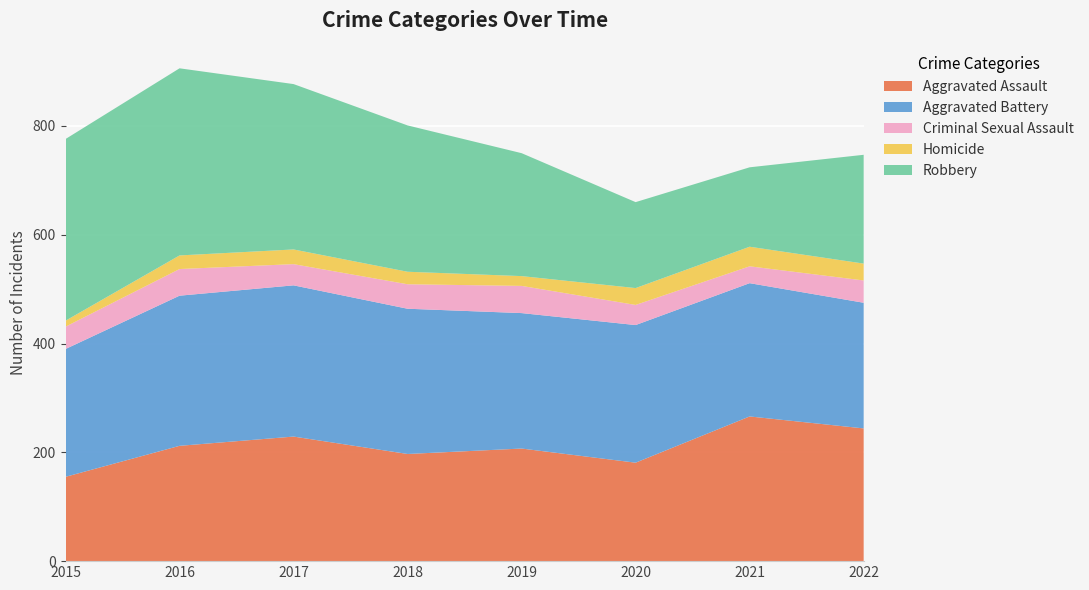

Reading left to right, list all the values displayed in this chart.

Aggravated Assault: 155	212	229	197	207	181	266	244
Aggravated Battery: 235	276	278	267	249	253	245	231
Criminal Sexual Assault: 41	49	39	45	50	37	31	41
Homicide: 11	25	27	23	18	31	36	31
Robbery: 334	344	304	269	226	158	146	200